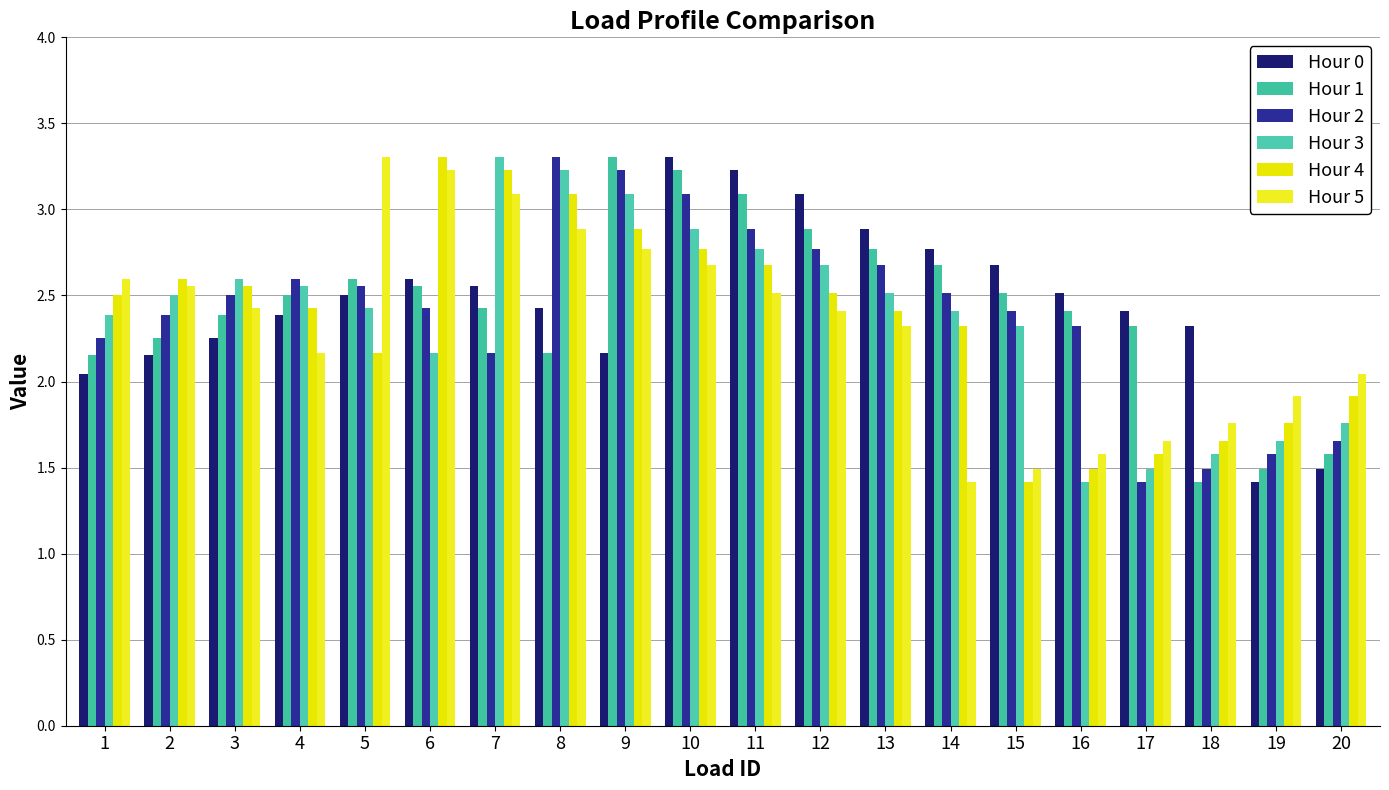

What is the smallest value displayed?

1.4